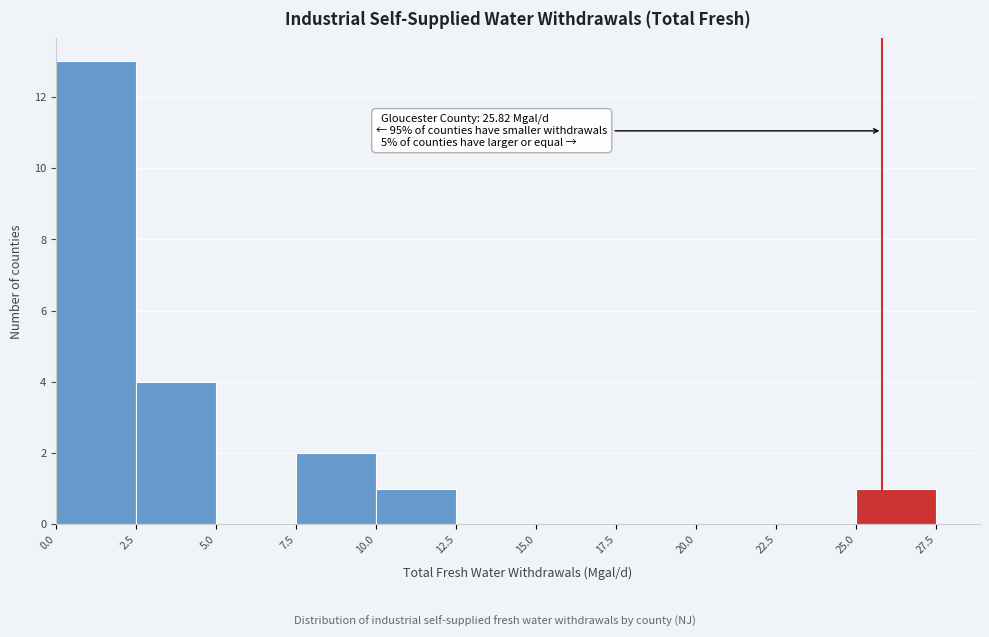

Which range on the x-axis has the tallest bar?

0.0 to 2.5